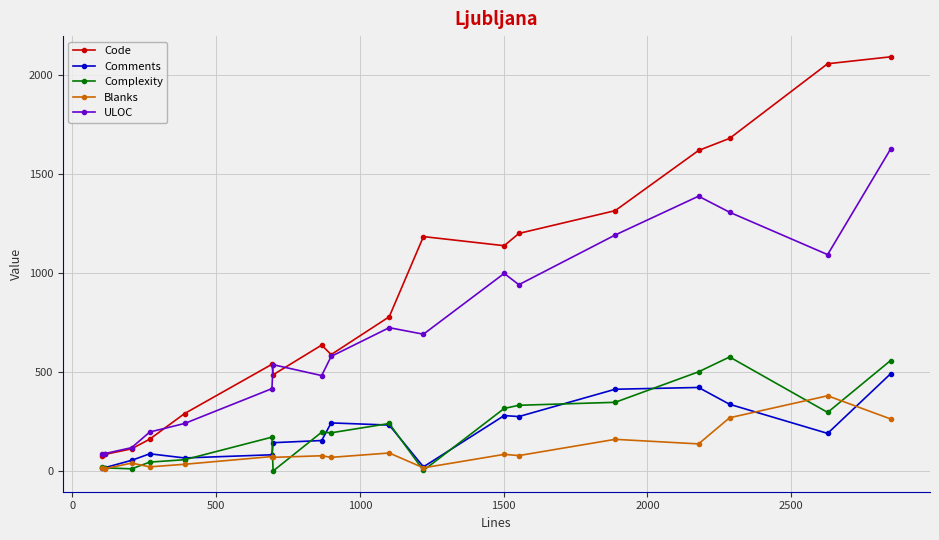

What is the highest value of the ULOC series?

1626